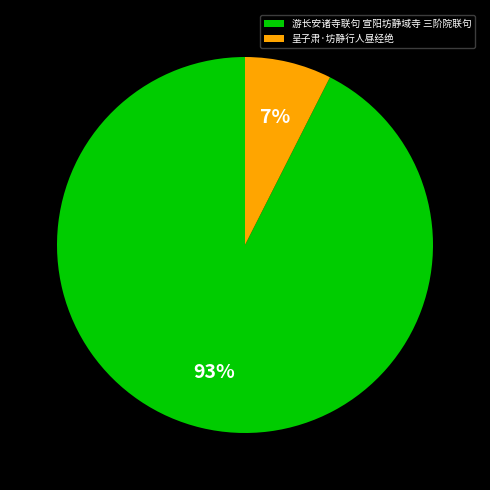

What is the ratio of the value at 呈子肃·坊静行人昼经绝 to the value at 游长安诸寺联句 宣阳坊静域寺 三阶院联句?

0.1